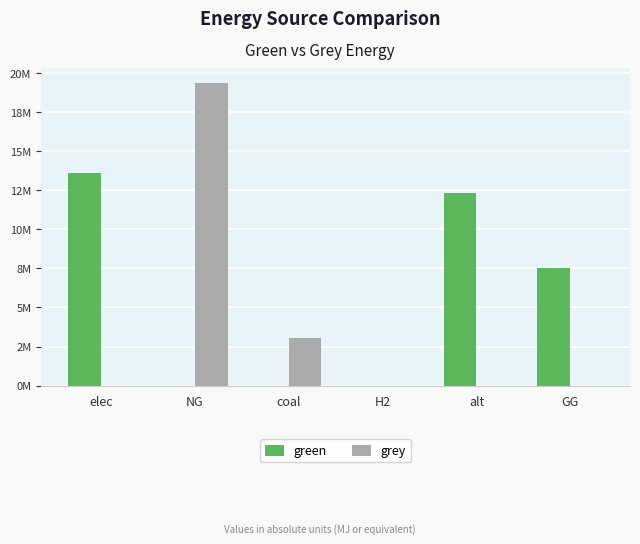

Which series has the largest range (max minus min)?

grey